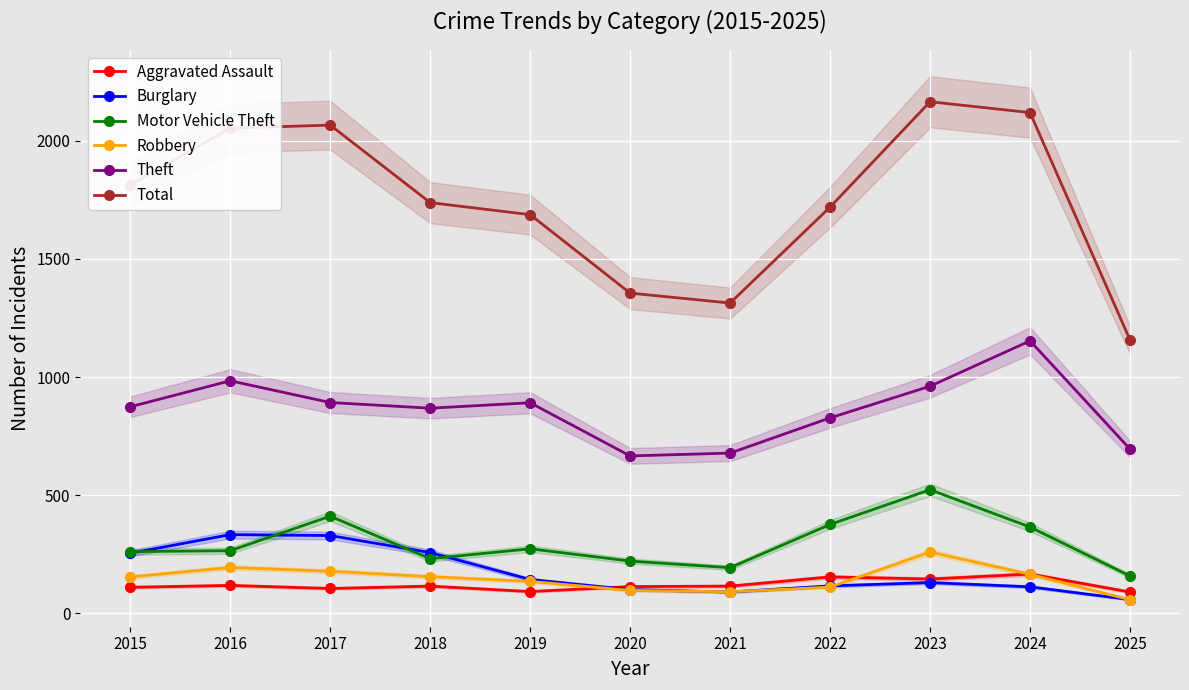

At which category does Motor Vehicle Theft reach its first local peak?

2017